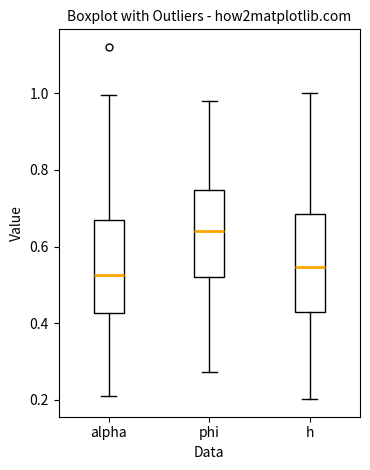

Where does the median line of the box for alpha sit on the y-axis? The values are not printed on the chart, so give them approximately, as read against the axis.

0.52